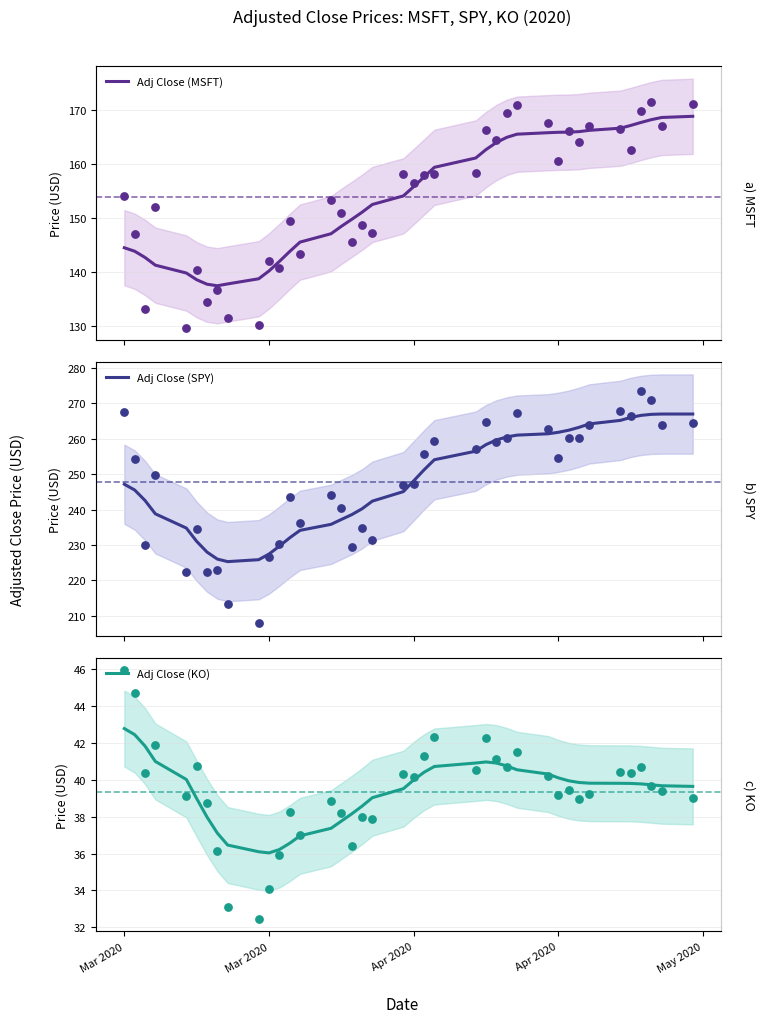

At how many categories does at least one series exceed 92?

39